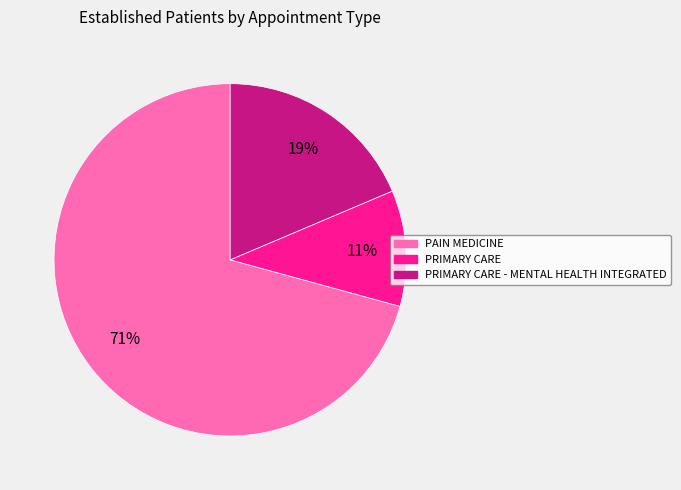

Does any single category account for the majority?

Yes